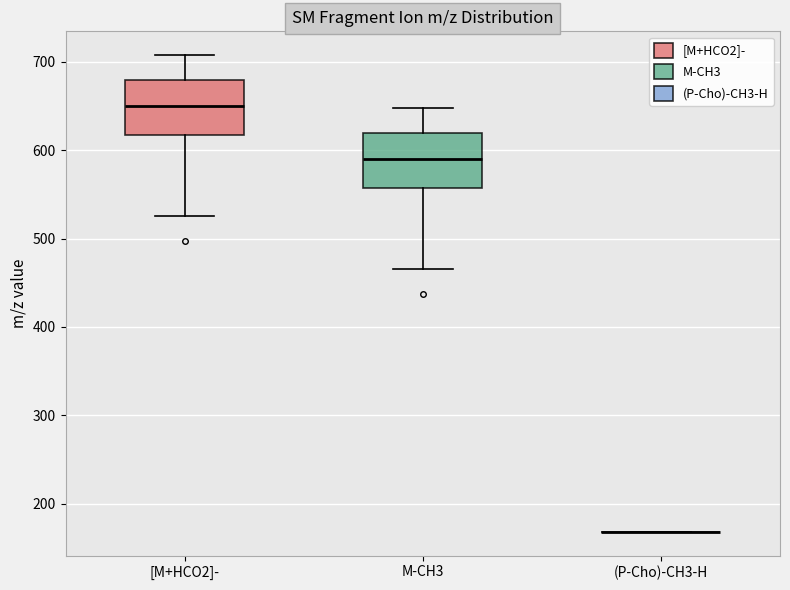

Reading left to right, transcribe this box plot: for each box, give where its median line is, the range the box spans, and where its two whiskers end, as read against the y-axis. The values are not printed on the chart, so give them approximately, as read against the axis.

[M+HCO2]-: median 650, box 620 to 680, whiskers 530 to 710
M-CH3: median 590, box 560 to 620, whiskers 470 to 650
(P-Cho)-CH3-H: box collapsed to a line at 170, whiskers 170 to 170